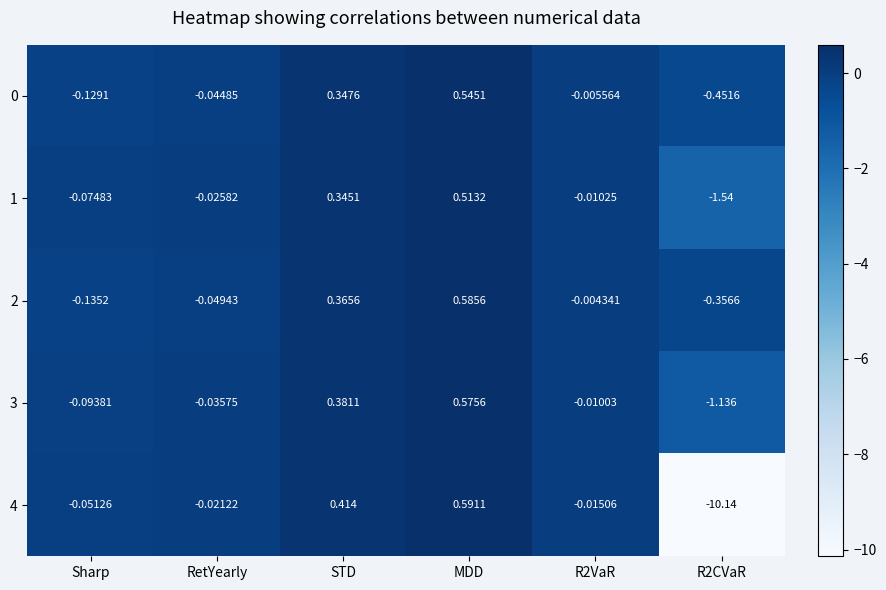

Where does the 4 series first go above 0?

STD